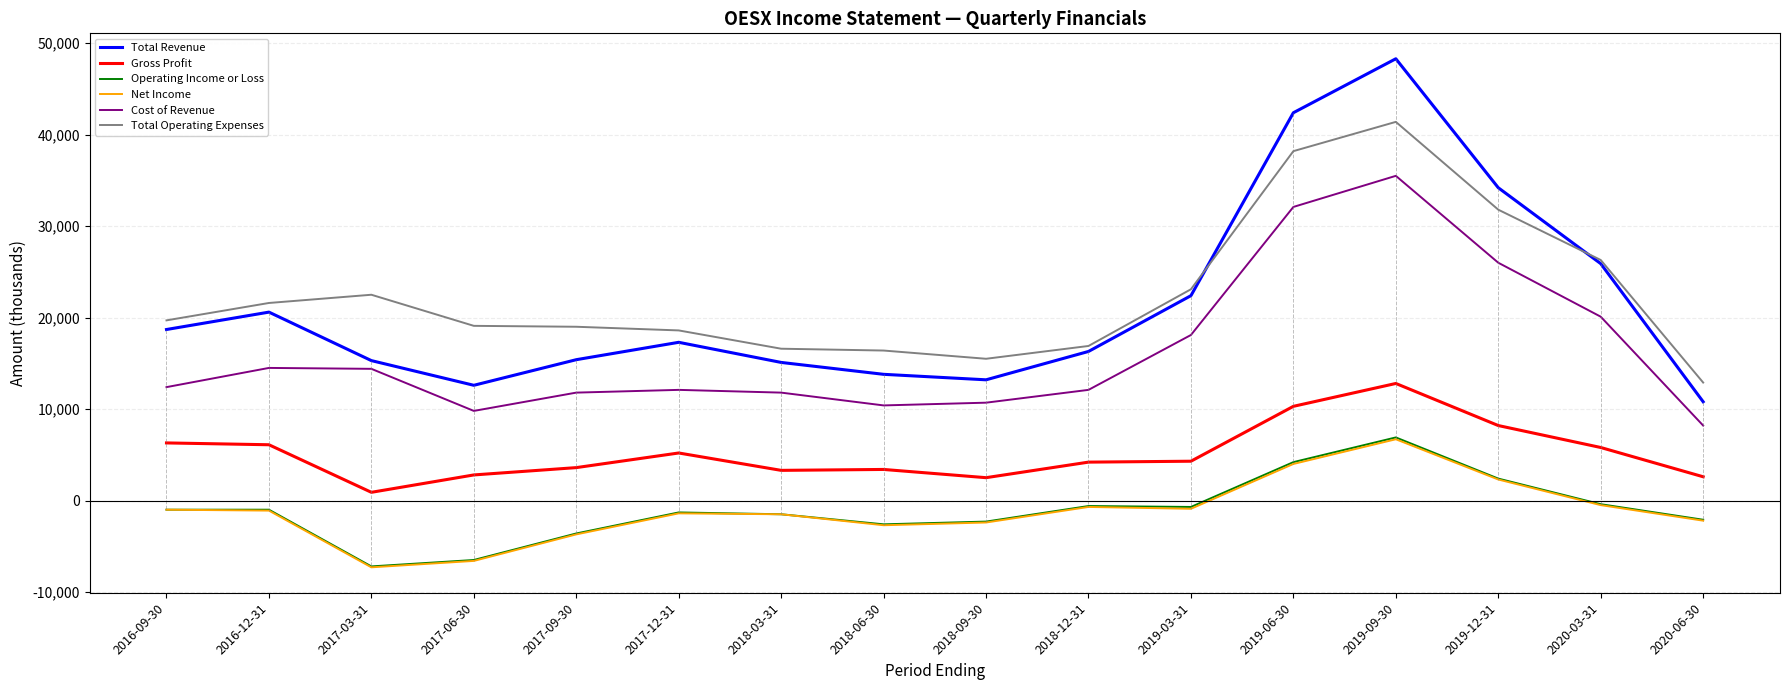

Is it true that Total Revenue equals 6483 at 2018-03-31?

False